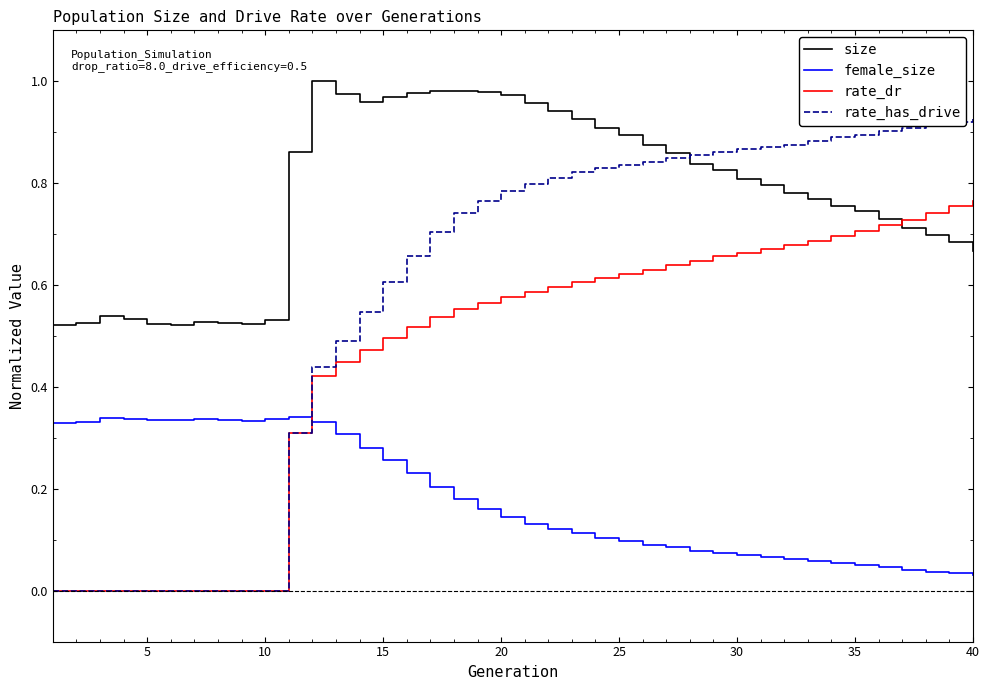

Which series ends up on top after the final intersection of female_size and rate_dr?

rate_dr